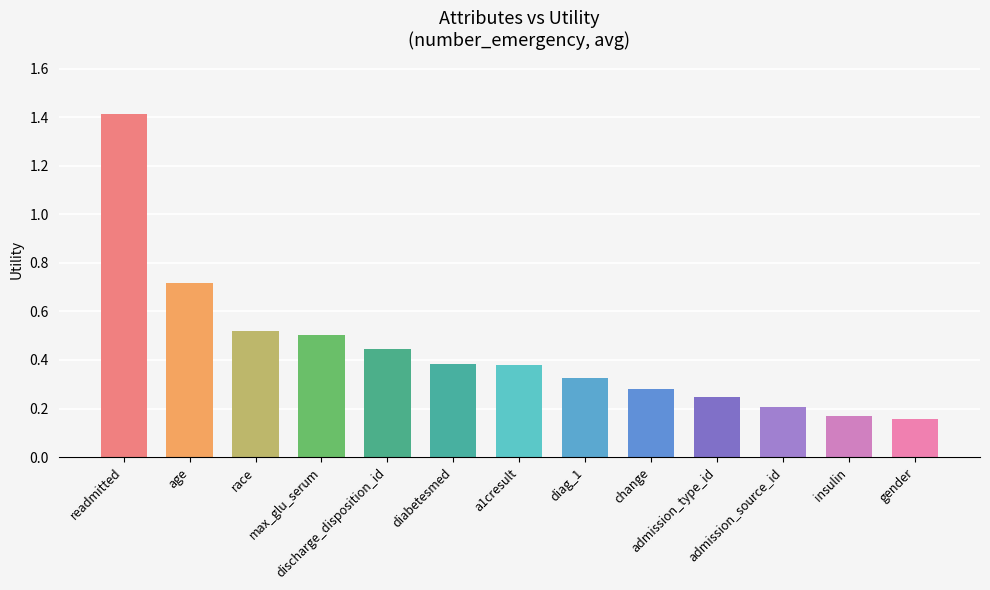

What is the maximum value shown in the chart?

1.4